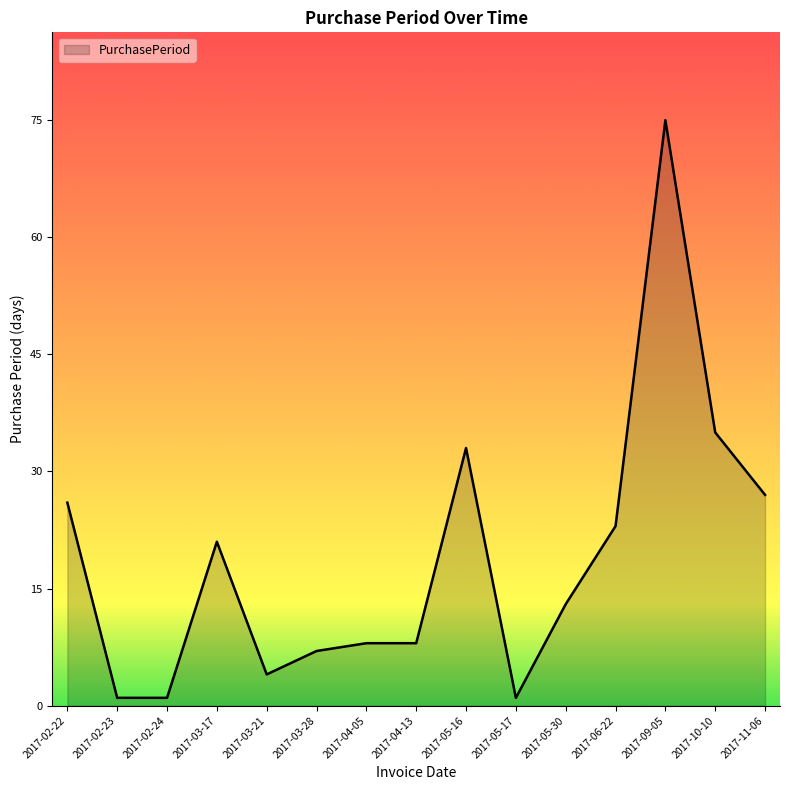

What is the difference between the maximum and minimum values?

74